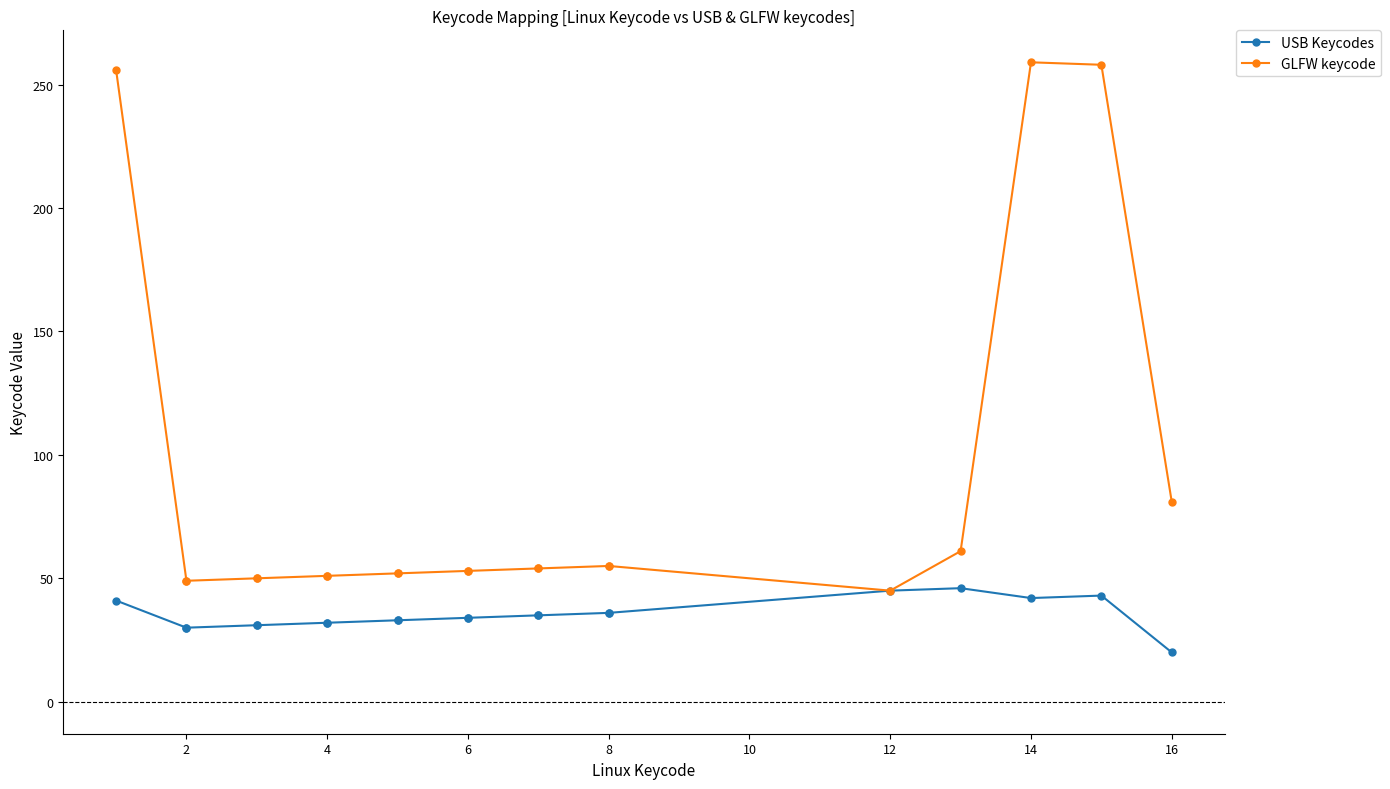

How many data points in USB Keycodes are less than 34?

9